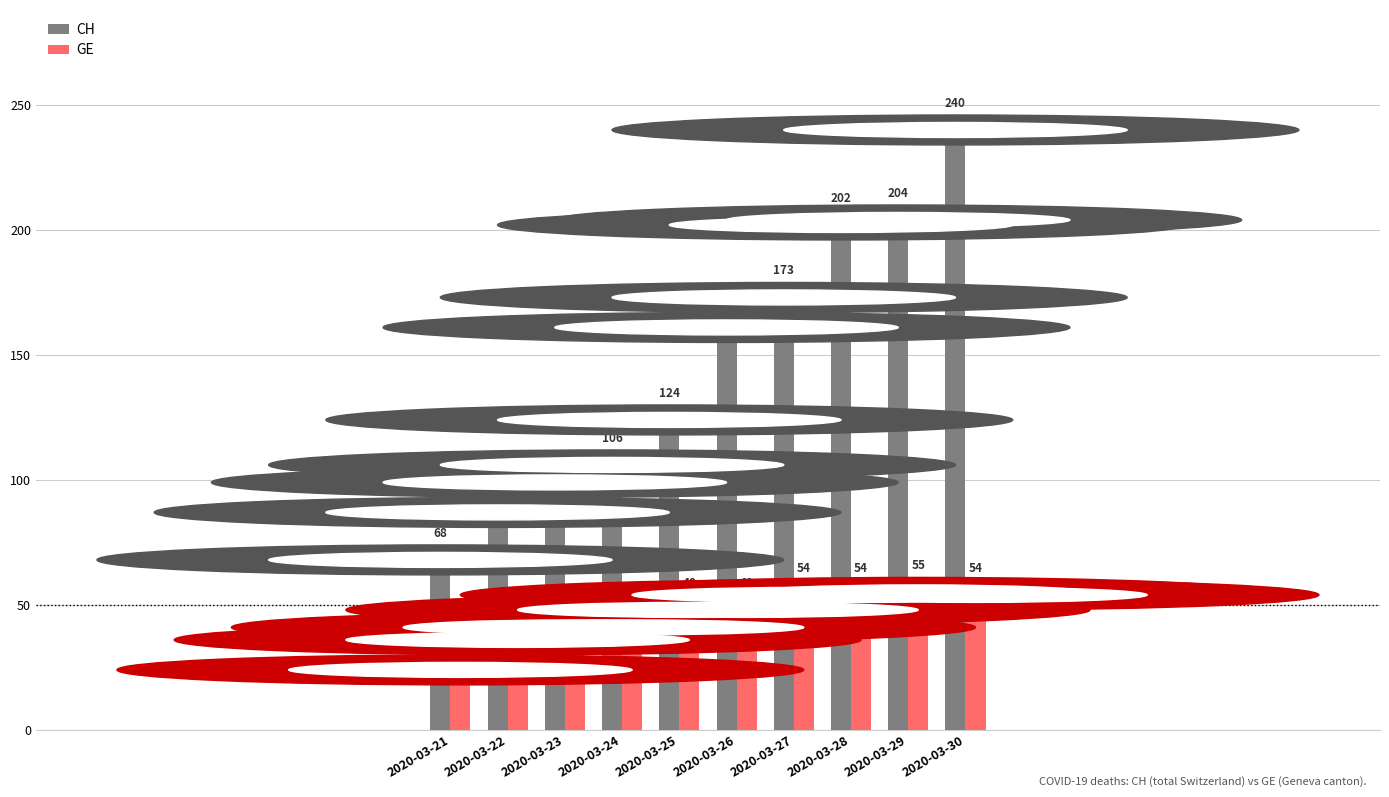

Reading left to right, extract all data points from this chart.

CH: 2020-03-21=68	2020-03-22=87	2020-03-23=99	2020-03-24=106	2020-03-25=124	2020-03-26=161	2020-03-27=173	2020-03-28=202	2020-03-29=204	2020-03-30=240
GE: 2020-03-21=24	2020-03-22=36	2020-03-23=41	2020-03-24=41	2020-03-25=48	2020-03-26=48	2020-03-27=54	2020-03-28=54	2020-03-29=55	2020-03-30=54